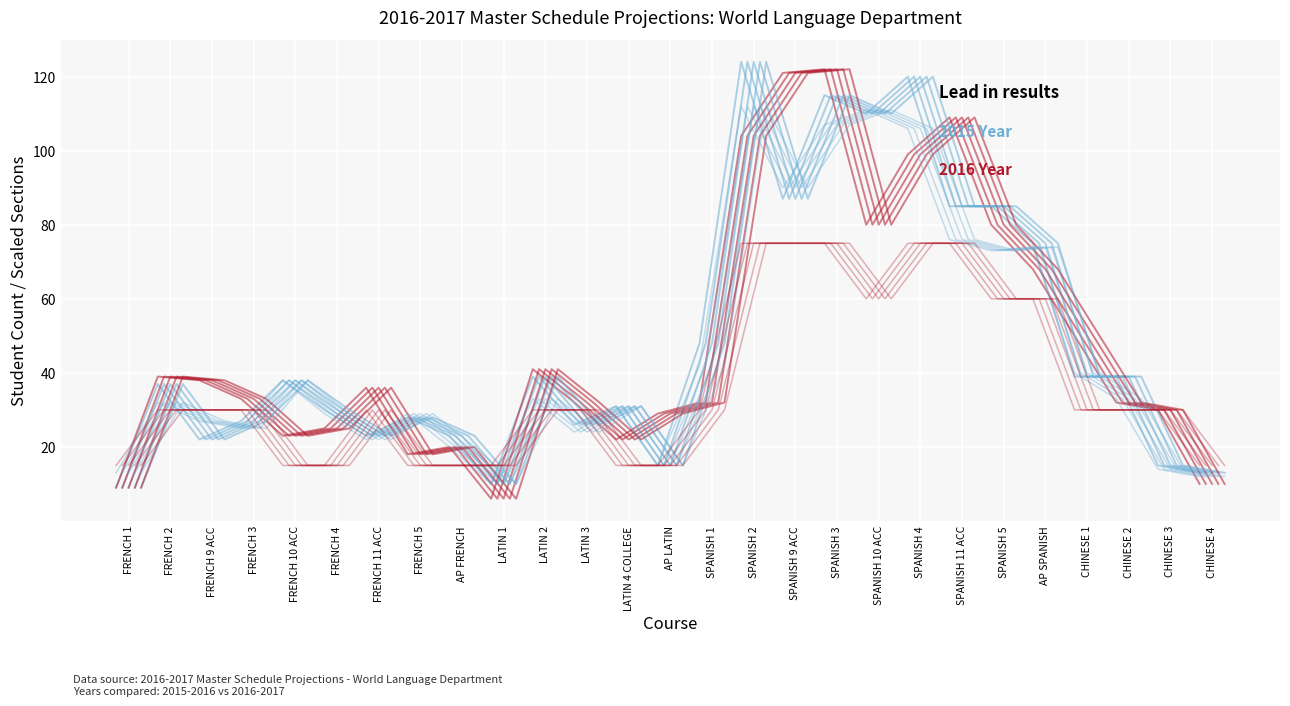

What is the spread (max minus min) of values at FRENCH 5?

14